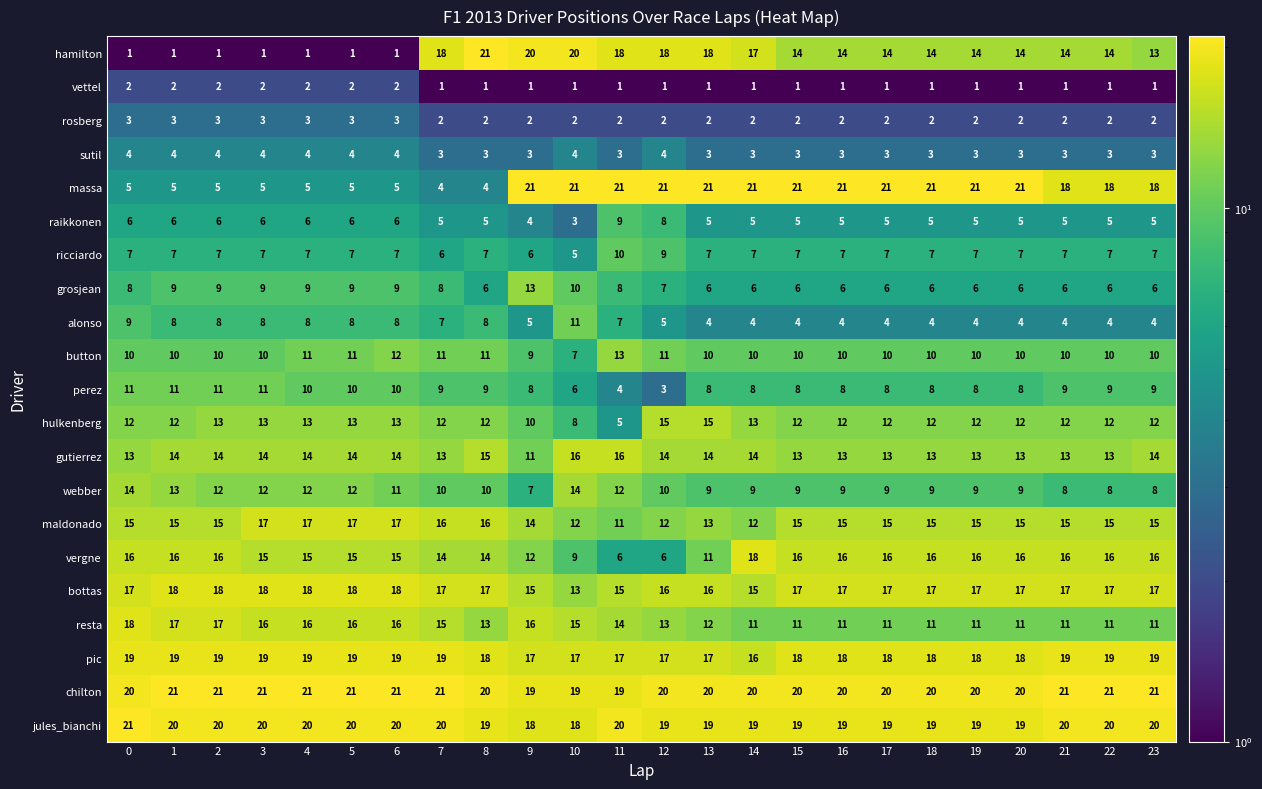

Read the sutil value at 11.

3